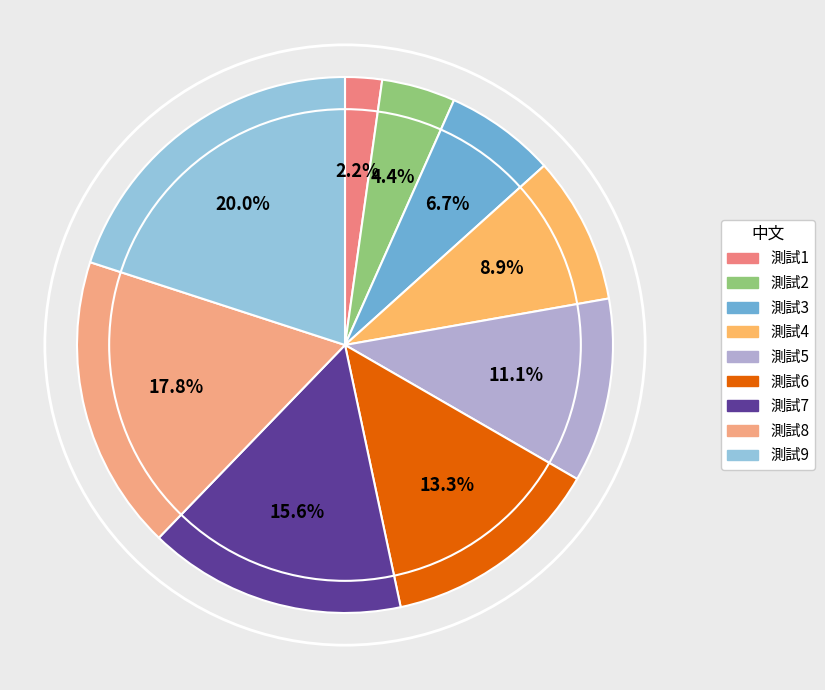

Count the number of slices in the pie.

9